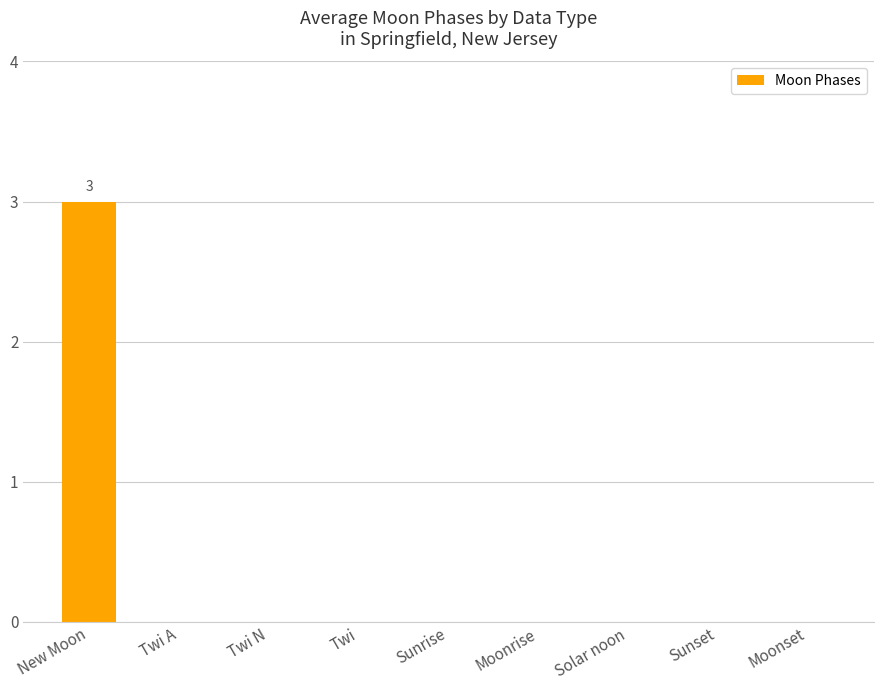

Reading right to left, list all the values displayed in this chart.

Moonset=0	Sunset=0	Solar noon=0	Moonrise=0	Sunrise=0	Twi=0	Twi N=0	Twi A=0	New Moon=3